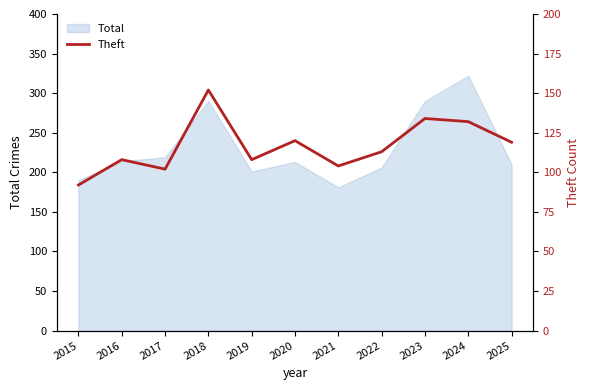

Is it true that Total equals 379 at 2016?

False